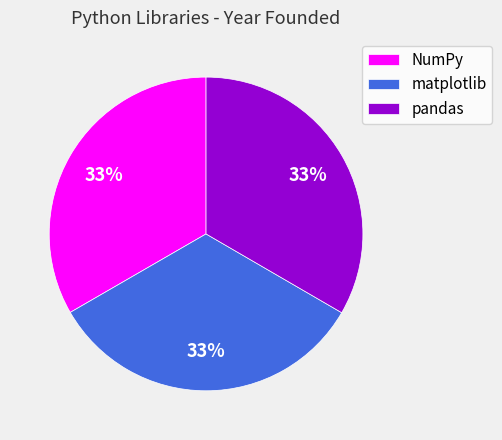

Does matplotlib represent more than half of the total?

No